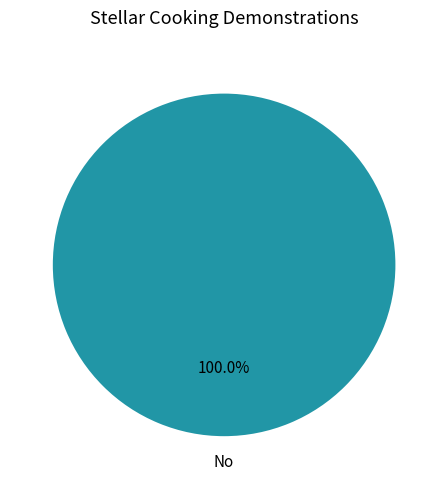

Is there a majority slice in this chart?

Yes